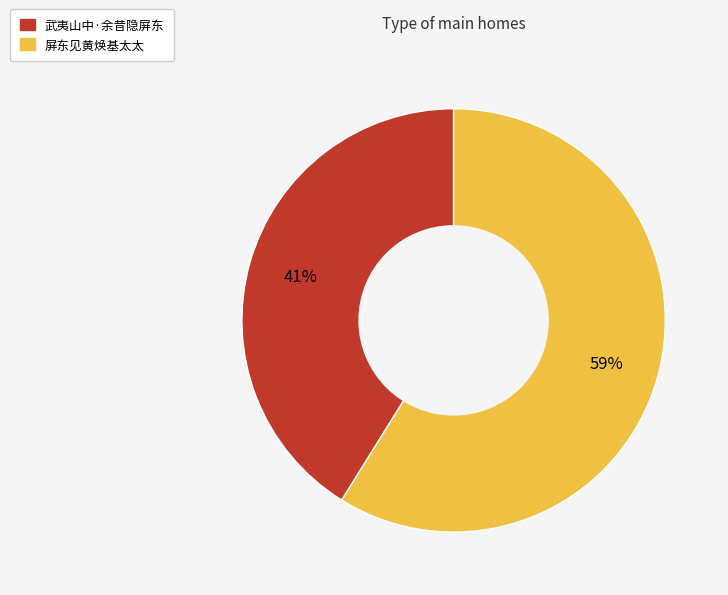

Rank the categories by value from highest to lowest.

屏东见黄焕基太太, 武夷山中·余昔隐屏东